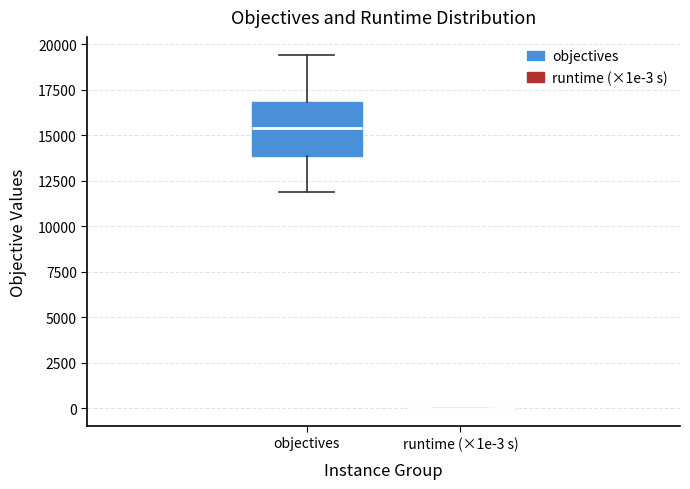

Comparing the boxes themselves (not the whiskers), which one is the tallest?

objectives